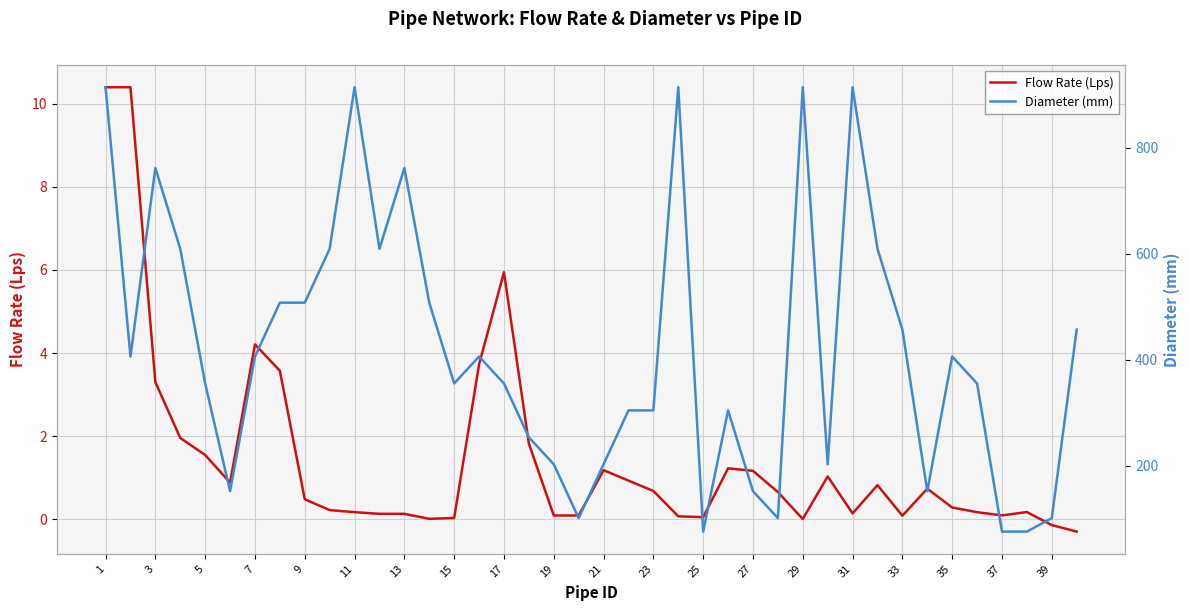

At which label does Diameter (mm) reach its peak?

1